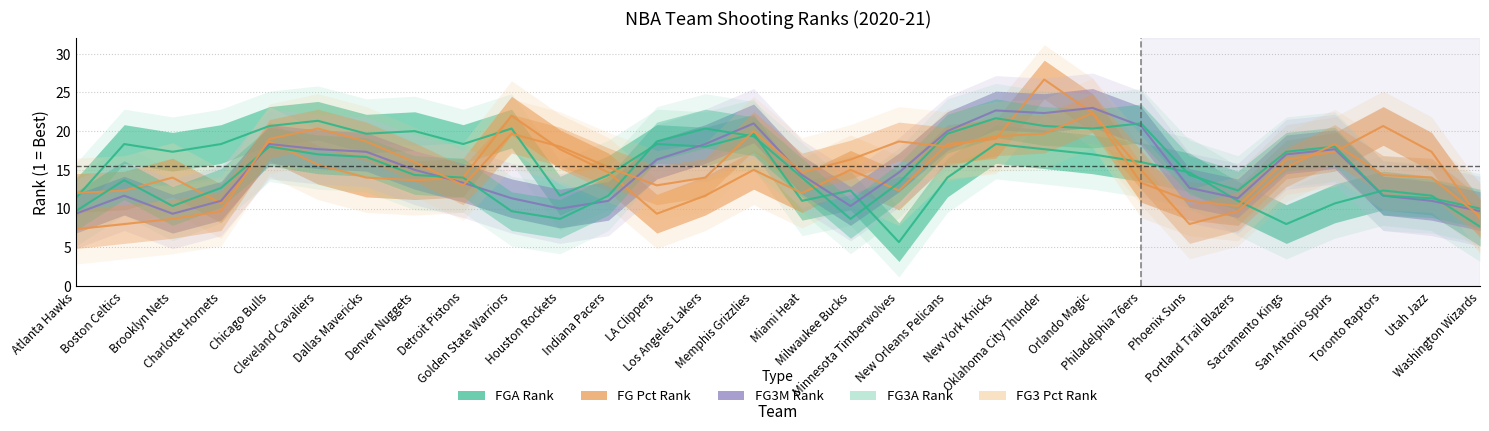

Is this an area chart (filled region under the line)?

No